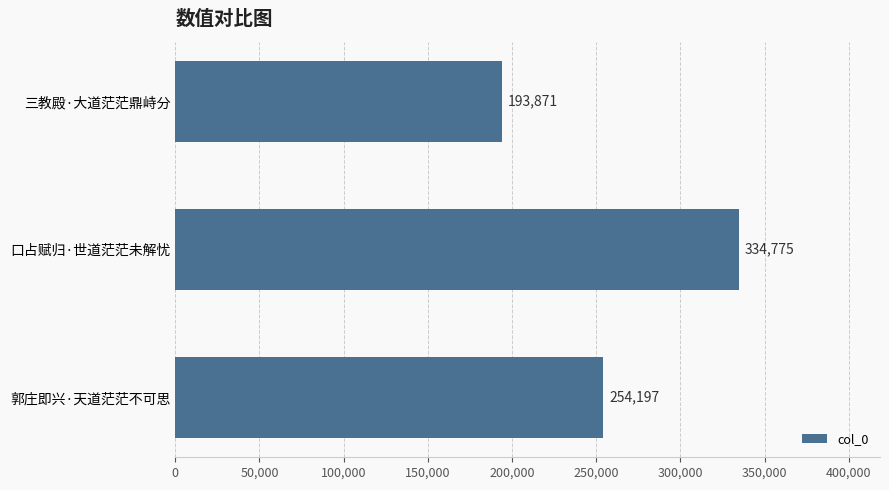

What is the change in value from 郭庄即兴·天道茫茫不可思 to 三教殿·大道茫茫鼎峙分?

-60326